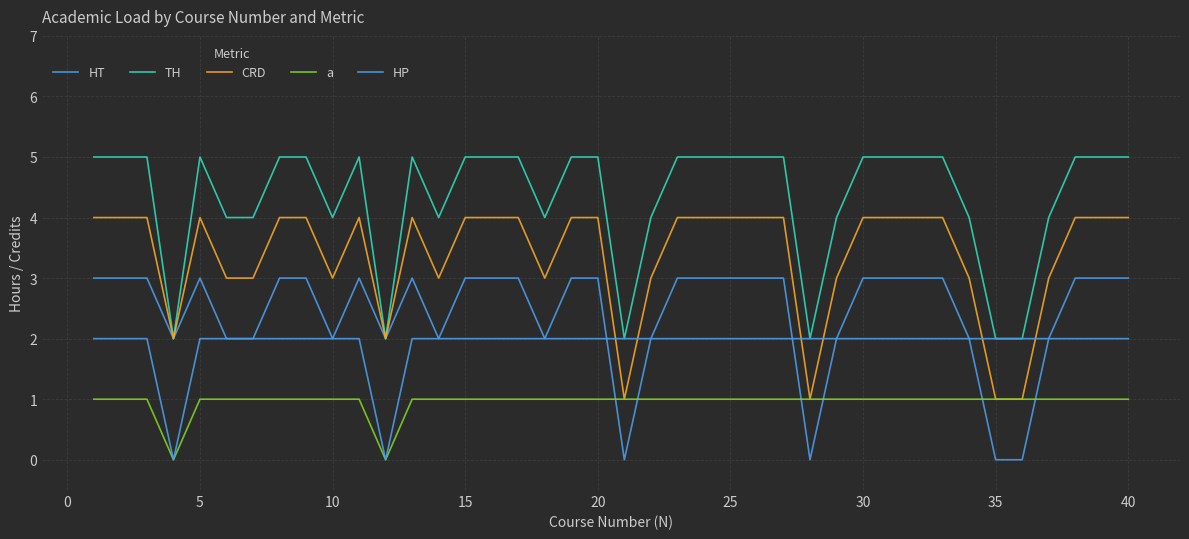

How many series are shown in this chart?

5